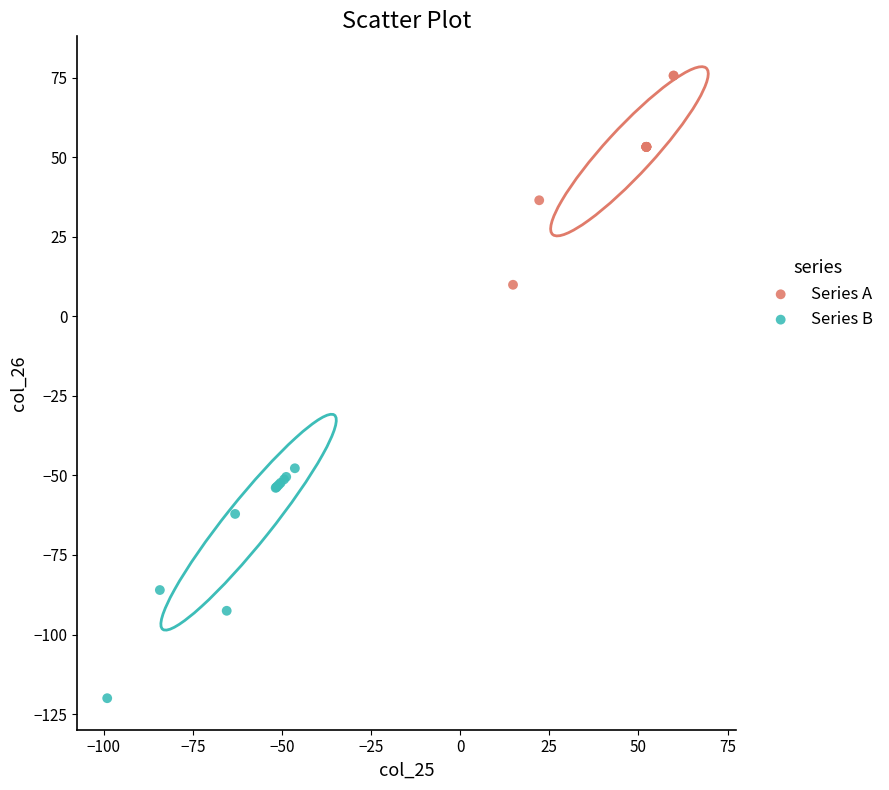

Which series contains the highest Y value?

Series A